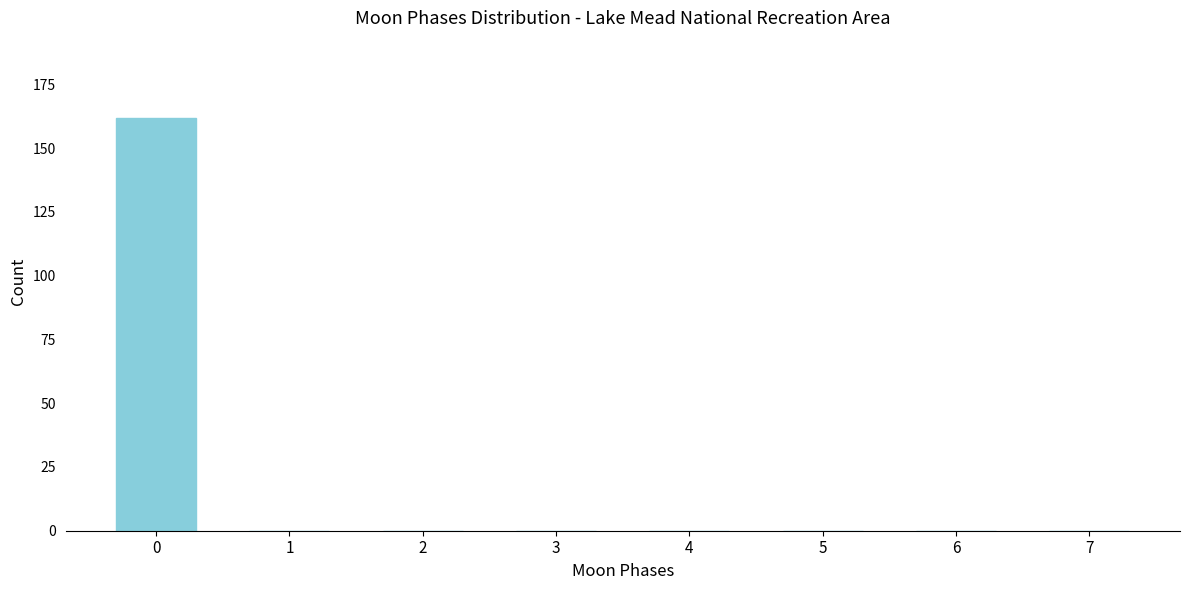

Reading left to right, what are all the values shown in this chart?

0=162	1=0	2=0	3=0	4=0	5=0	6=0	7=0